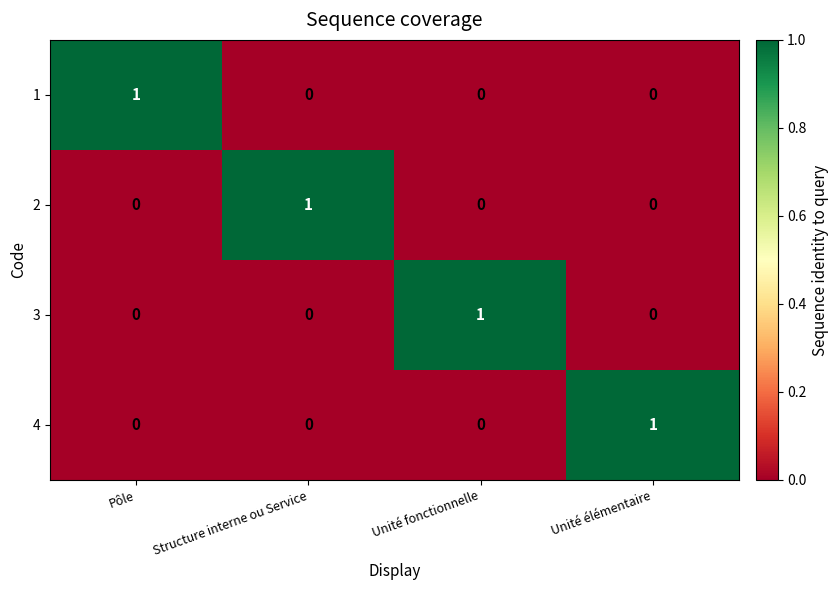

How many 1 values are between 0 and 1?

4